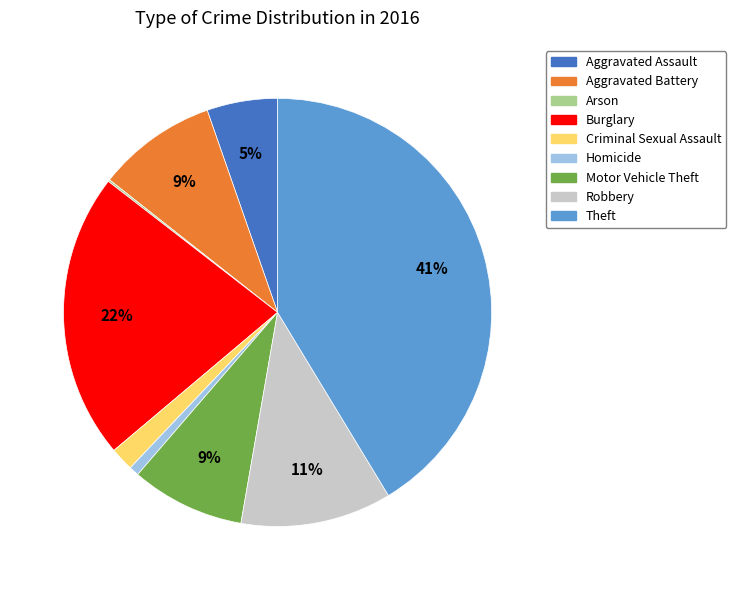

Does Theft account for over 50% of the chart?

No